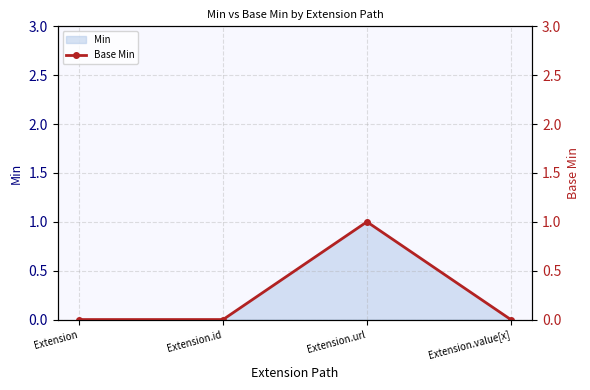

The chart shows a value of 0 at Extension.value[x]. True or false?

False